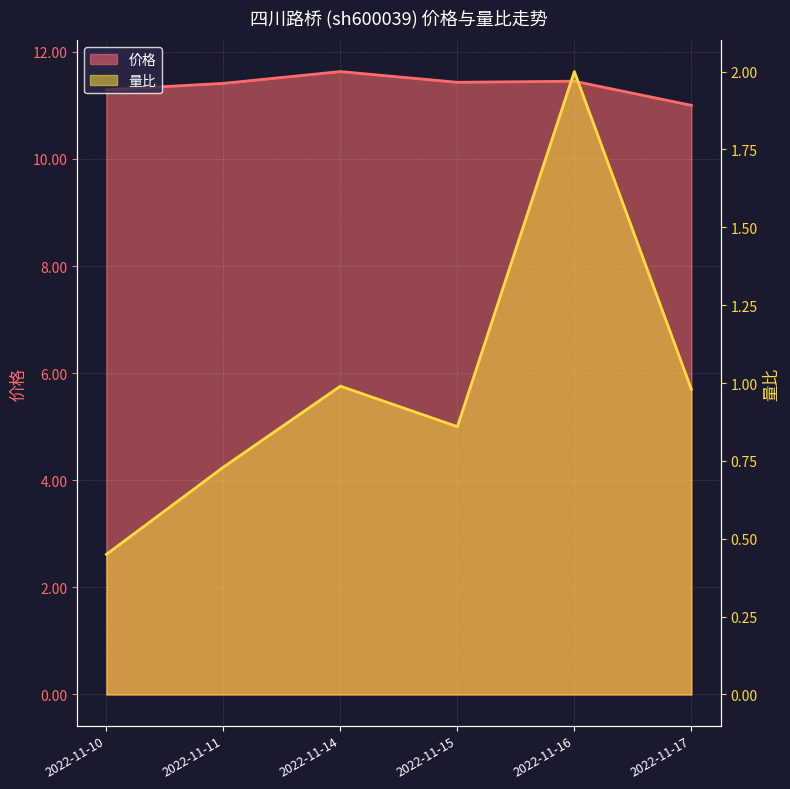

The value of 量比 at 2022-11-10 is 0.3. True or false?

False